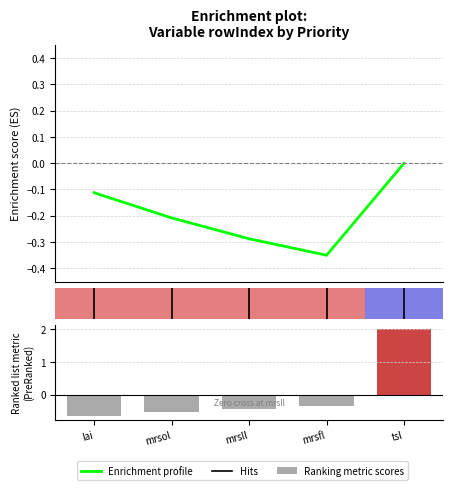

What is the difference between the values at mrsll and tsl?

2.4